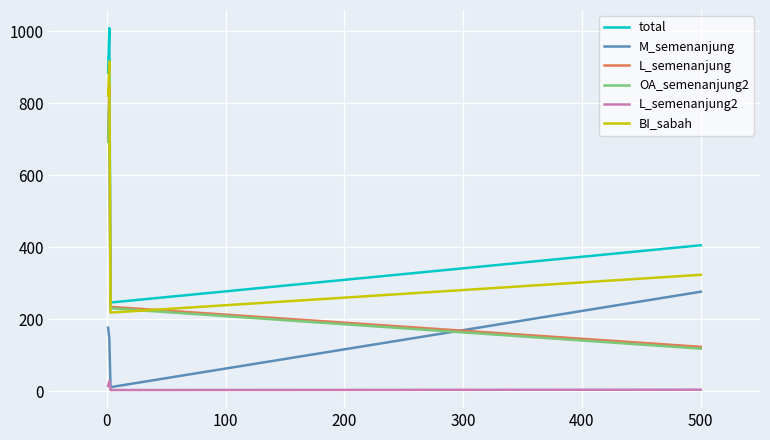

Does the chart have visible grid lines?

Yes